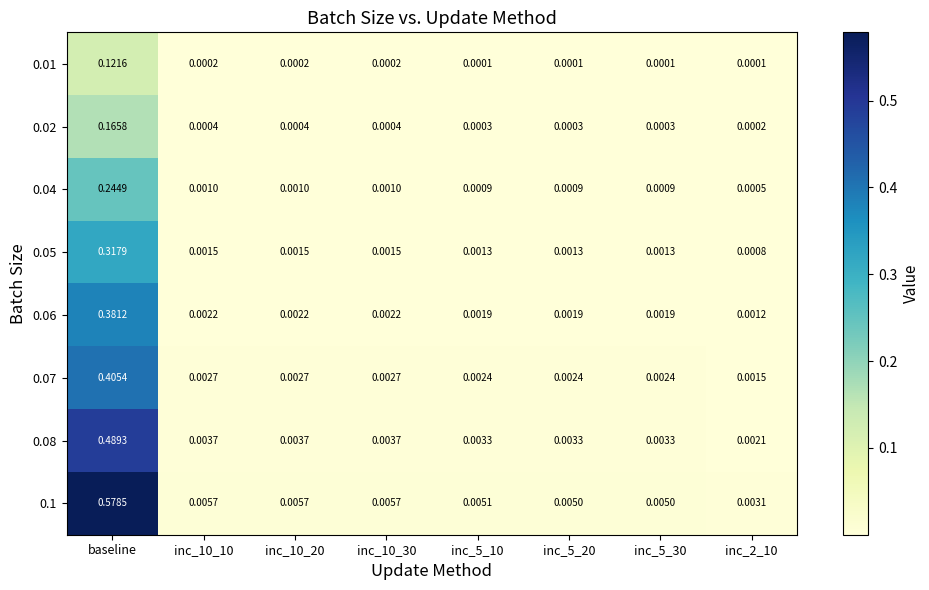

Is the value of 0.06 at inc_10_30 greater than the value of 0.07 at inc_10_10?

No